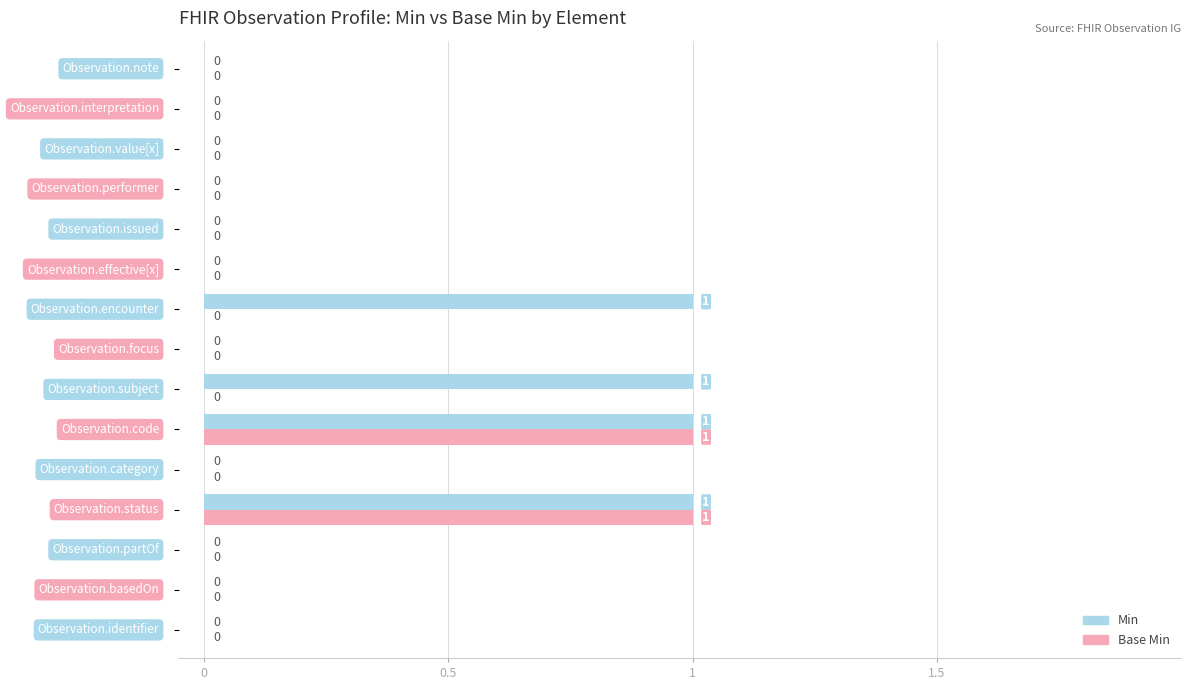

How many Base Min values are between 0 and 1?

15